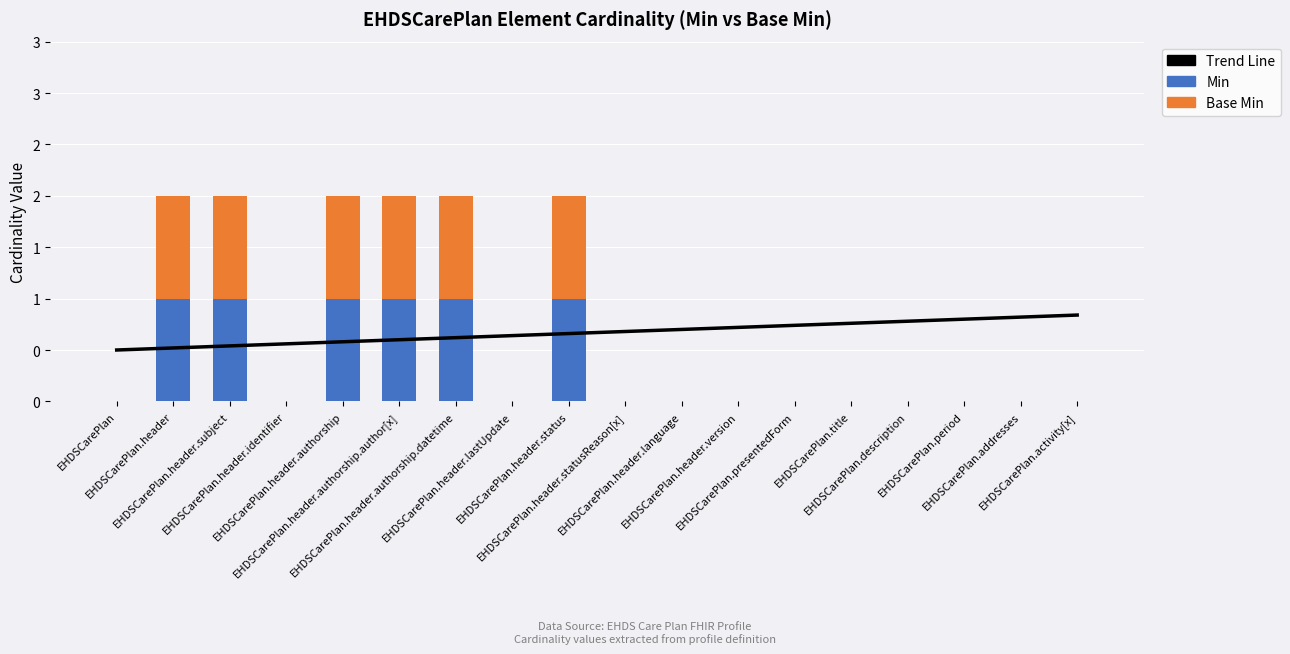

Is the value of Trend Line at EHDSCarePlan.header.authorship greater than the value of Min at EHDSCarePlan?

Yes